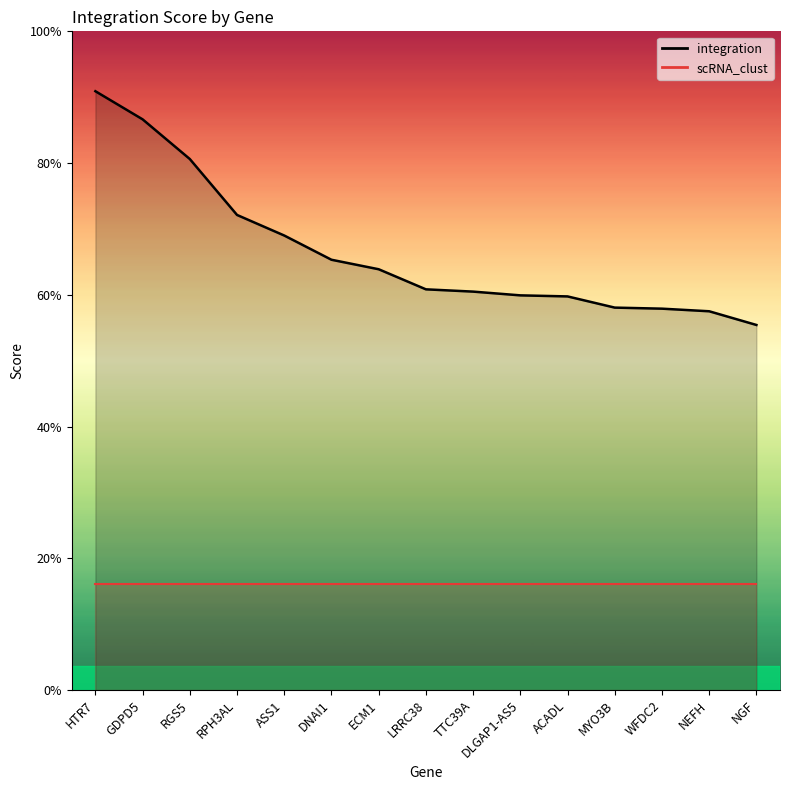

List the labels in order of value, smallest first.

NGF, NEFH, WFDC2, MYO3B, ACADL, DLGAP1-AS5, TTC39A, LRRC38, ECM1, DNAI1, ASS1, RPH3AL, RGS5, GDPD5, HTR7